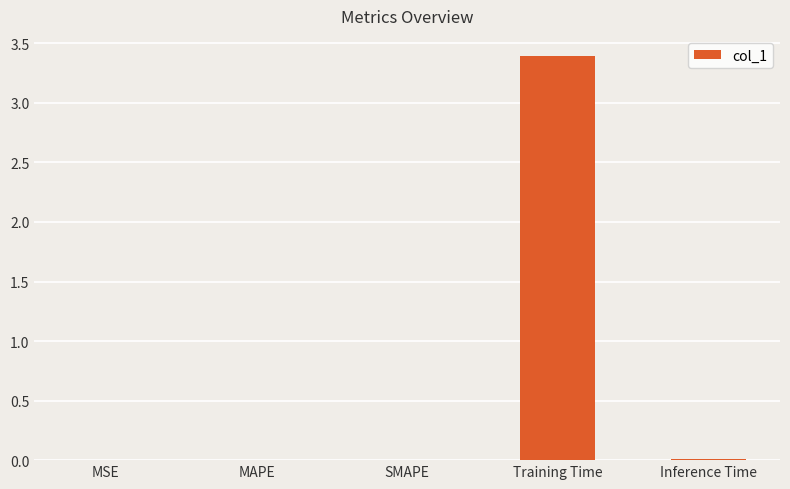

True or false: the data shows 5.6 at Training Time.

False